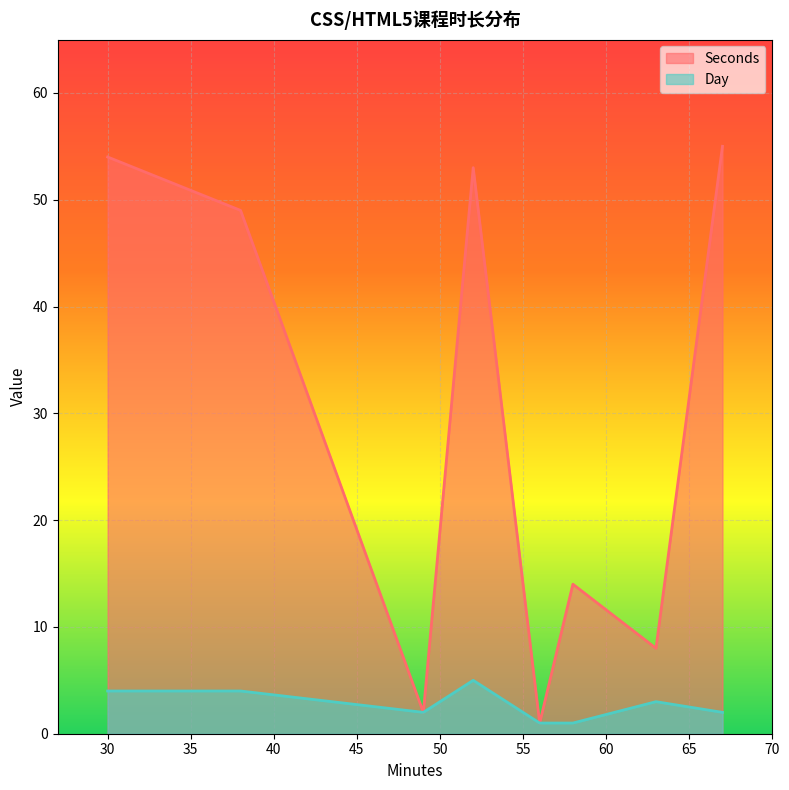

How many data points in Seconds are less than 49?

4